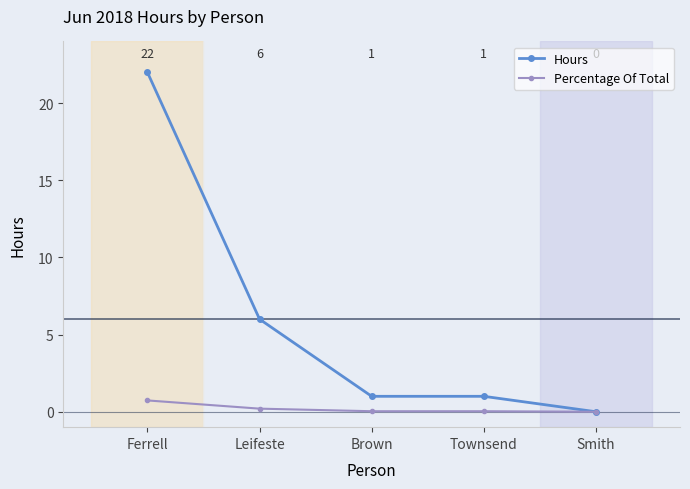

At which label does Hours first exceed 1?

Ferrell